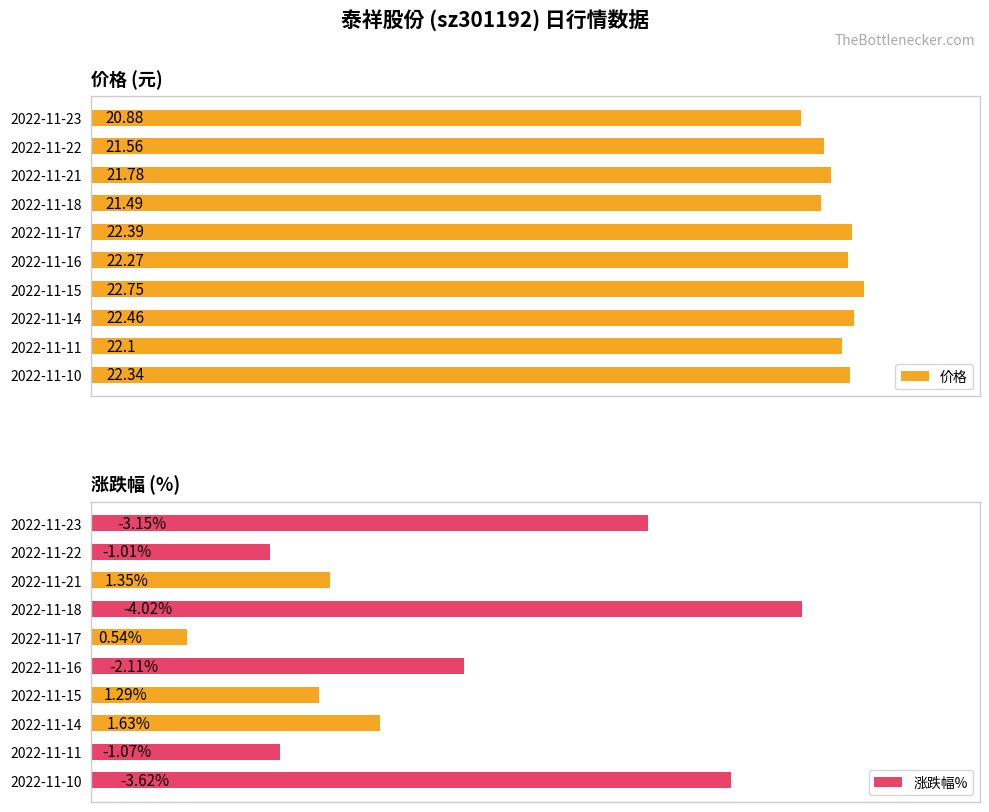

List the labels in order of 价格 value, smallest first.

2022-11-23, 2022-11-18, 2022-11-22, 2022-11-21, 2022-11-11, 2022-11-16, 2022-11-10, 2022-11-17, 2022-11-14, 2022-11-15